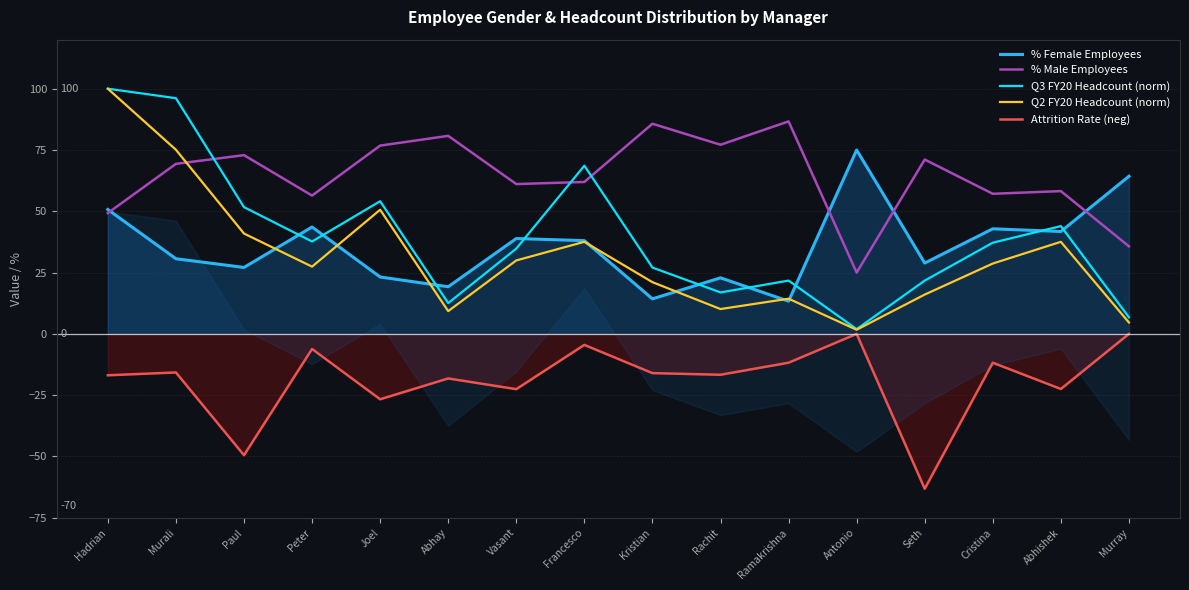

Which category has the highest value across all series?

Hadrian